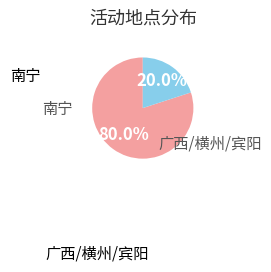

To the nearest percent, what is the difference between the 南宁 and 广西/横州/宾阳 slice percentages?

60%